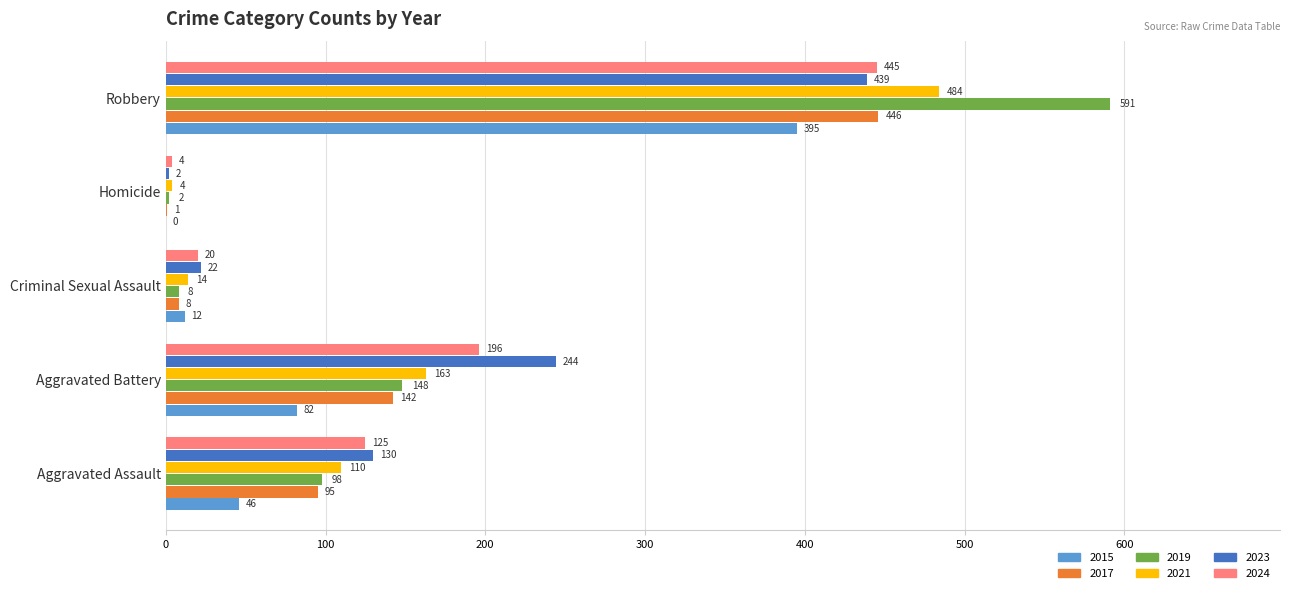

Which series changed the most between Aggravated Assault and Homicide?

2023